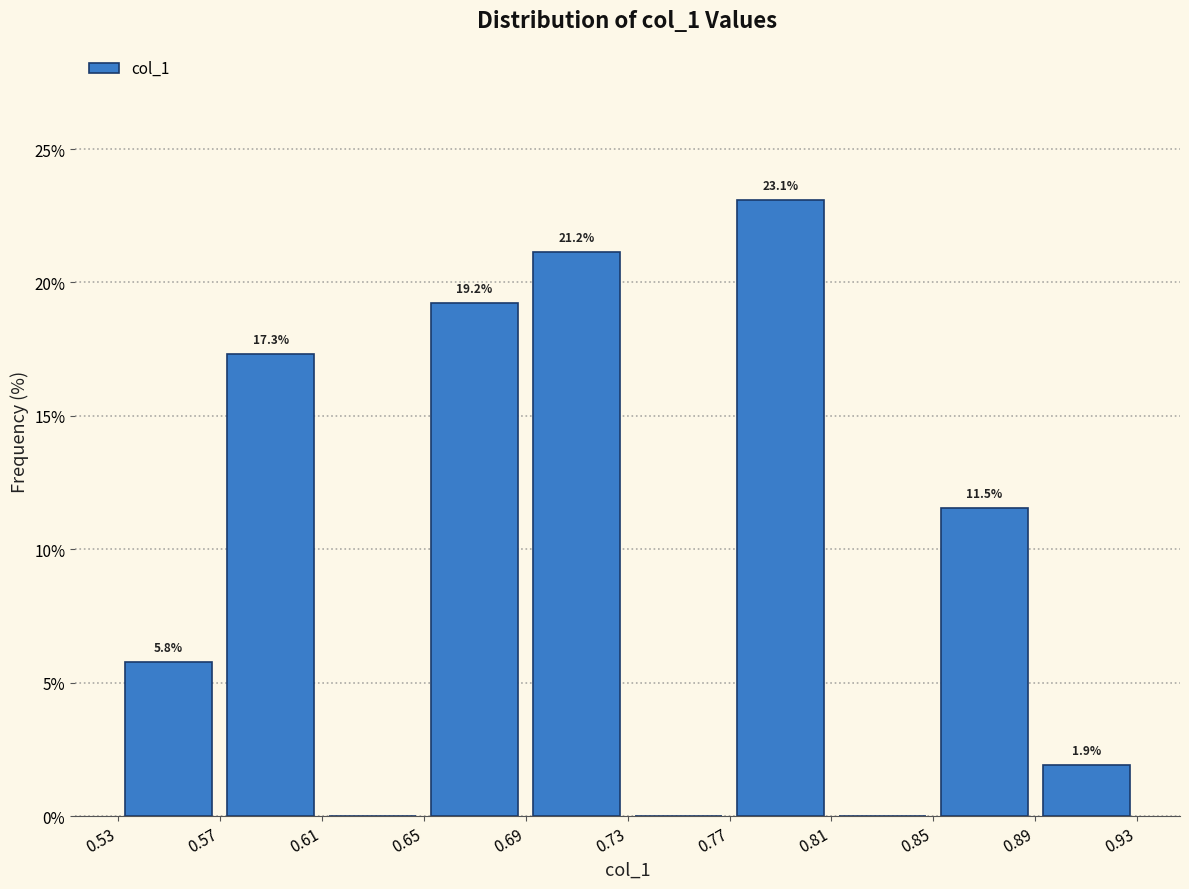

Over which range of the x-axis is the bar tallest?

0.77 to 0.81